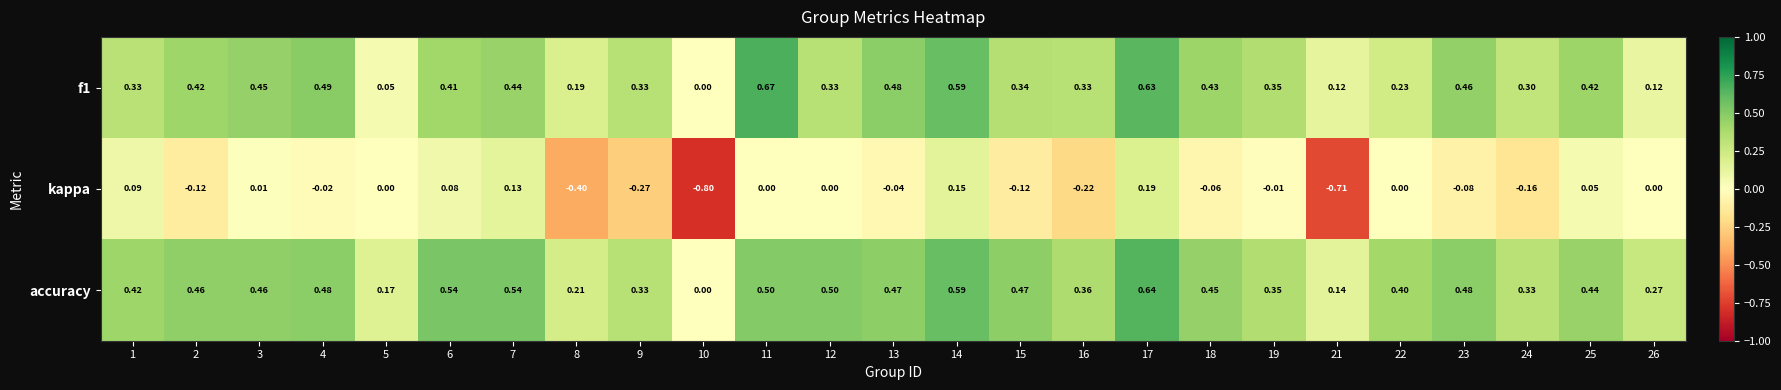

Rank the series at 12 from highest to lowest value.

accuracy, f1, kappa